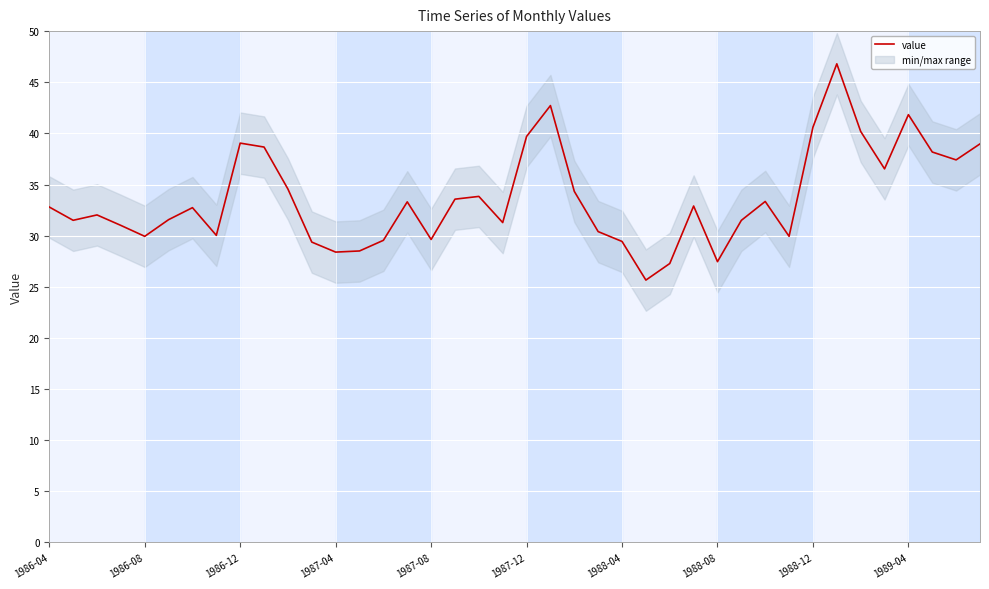

Is this an area chart (filled region under the line)?

No